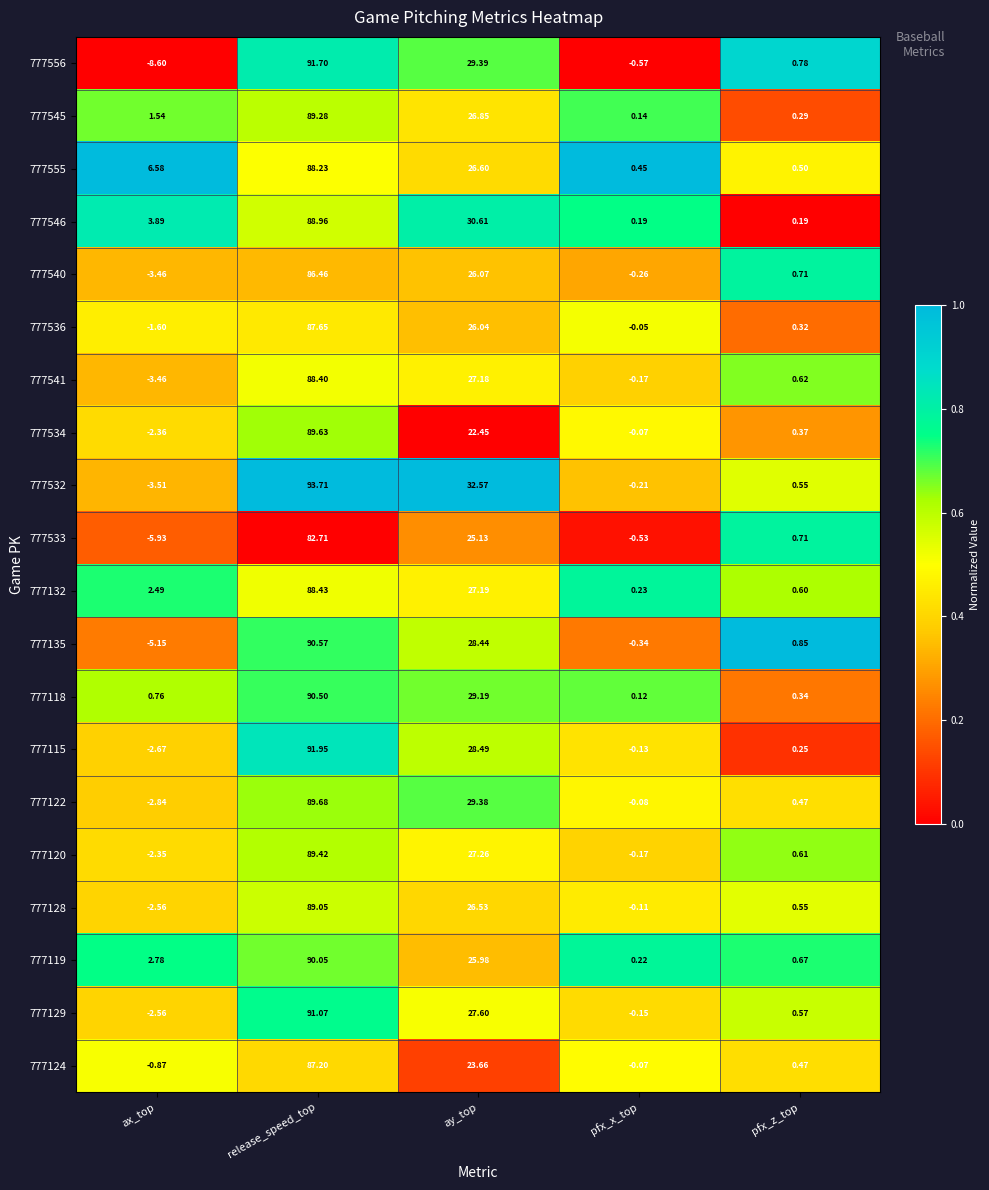

Which category has the lowest value across all series?

ax_top